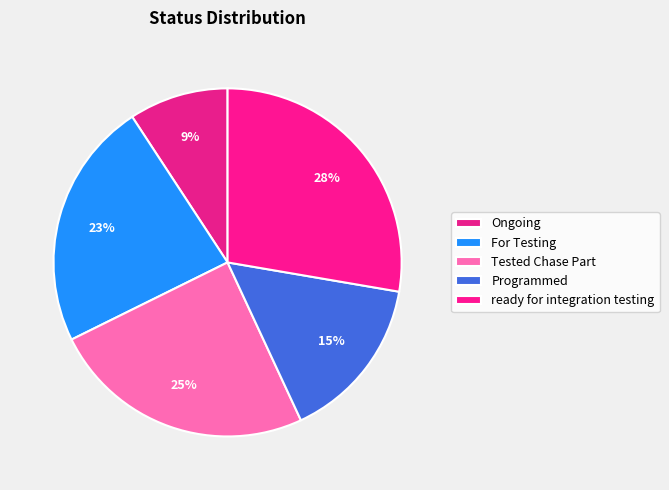

To the nearest percent, what portion does Tested Chase Part represent?

25%